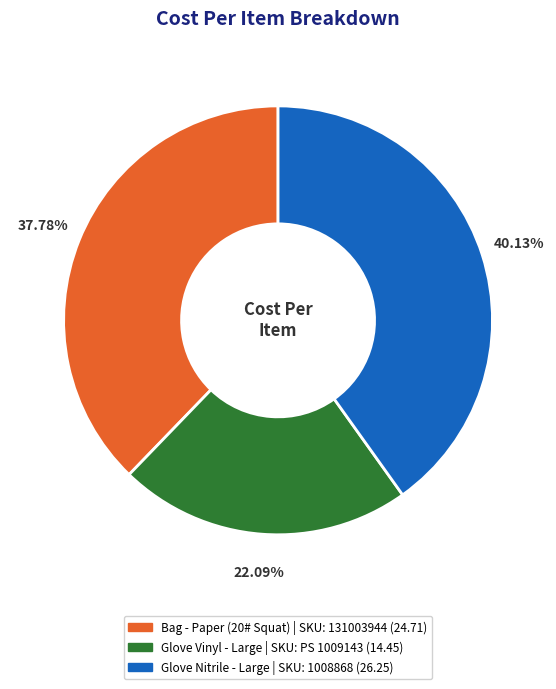

How many segments does this pie chart have?

3